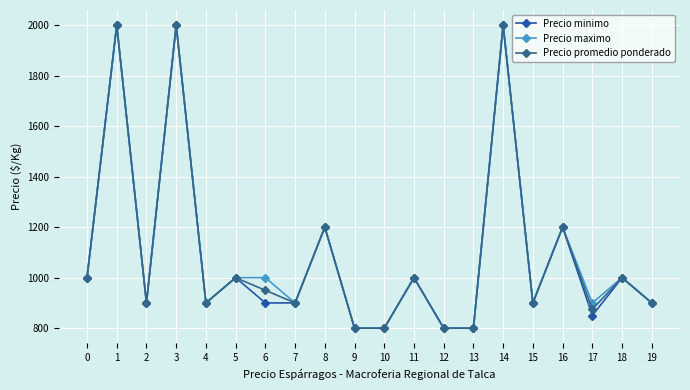

What is the sum of all Precio minimo values?

21850